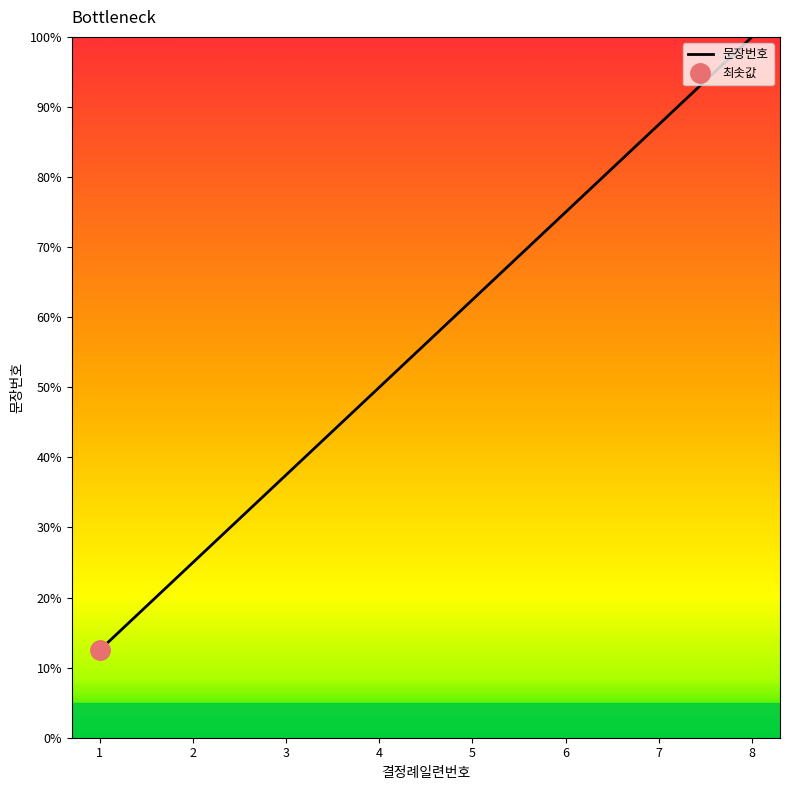

Which label corresponds to the largest value in the chart?

8